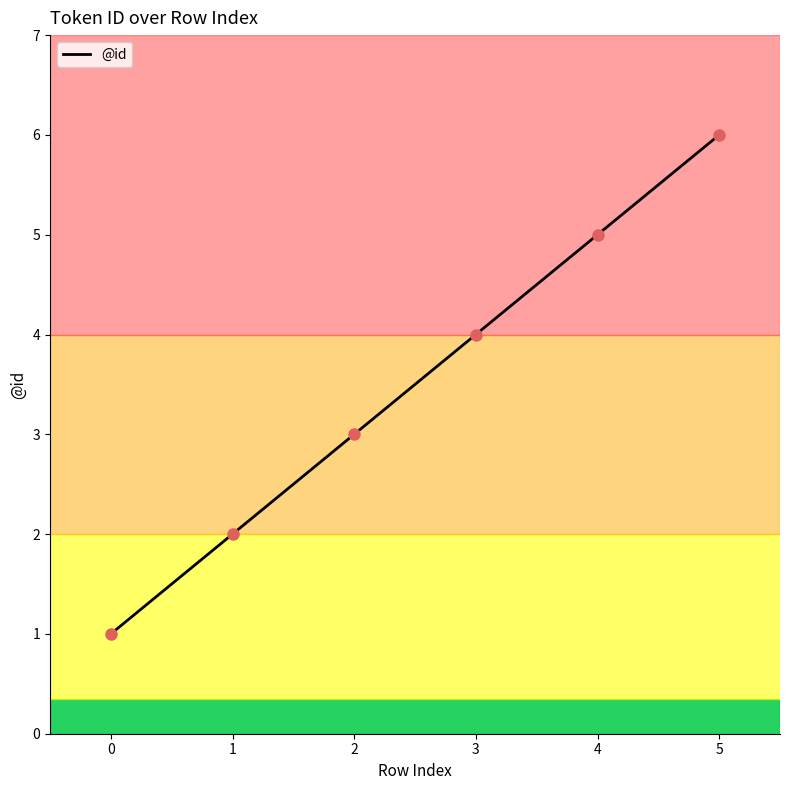

What is the ratio of the value at 2 to the value at 5?

0.5